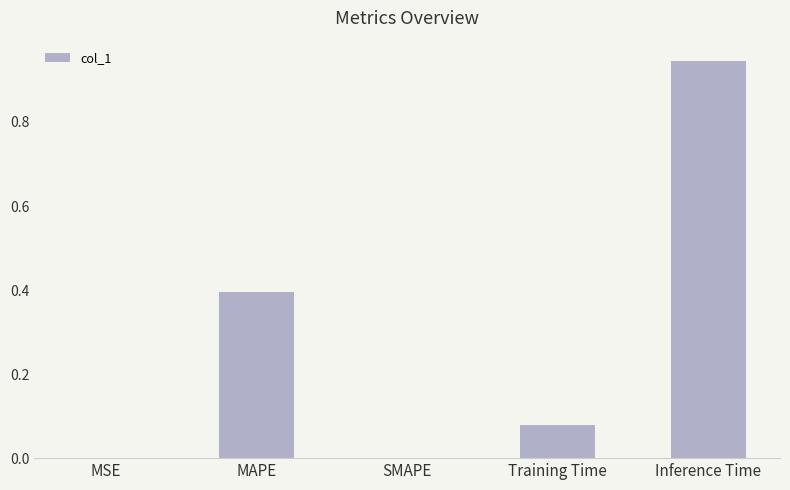

What is the sum of all values?

1.4